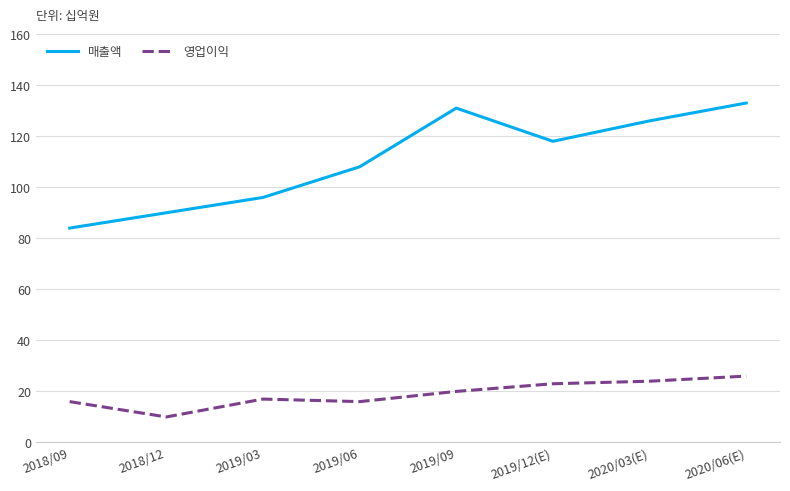

Is it true that 매출액 equals 59 at 2019/03?

False